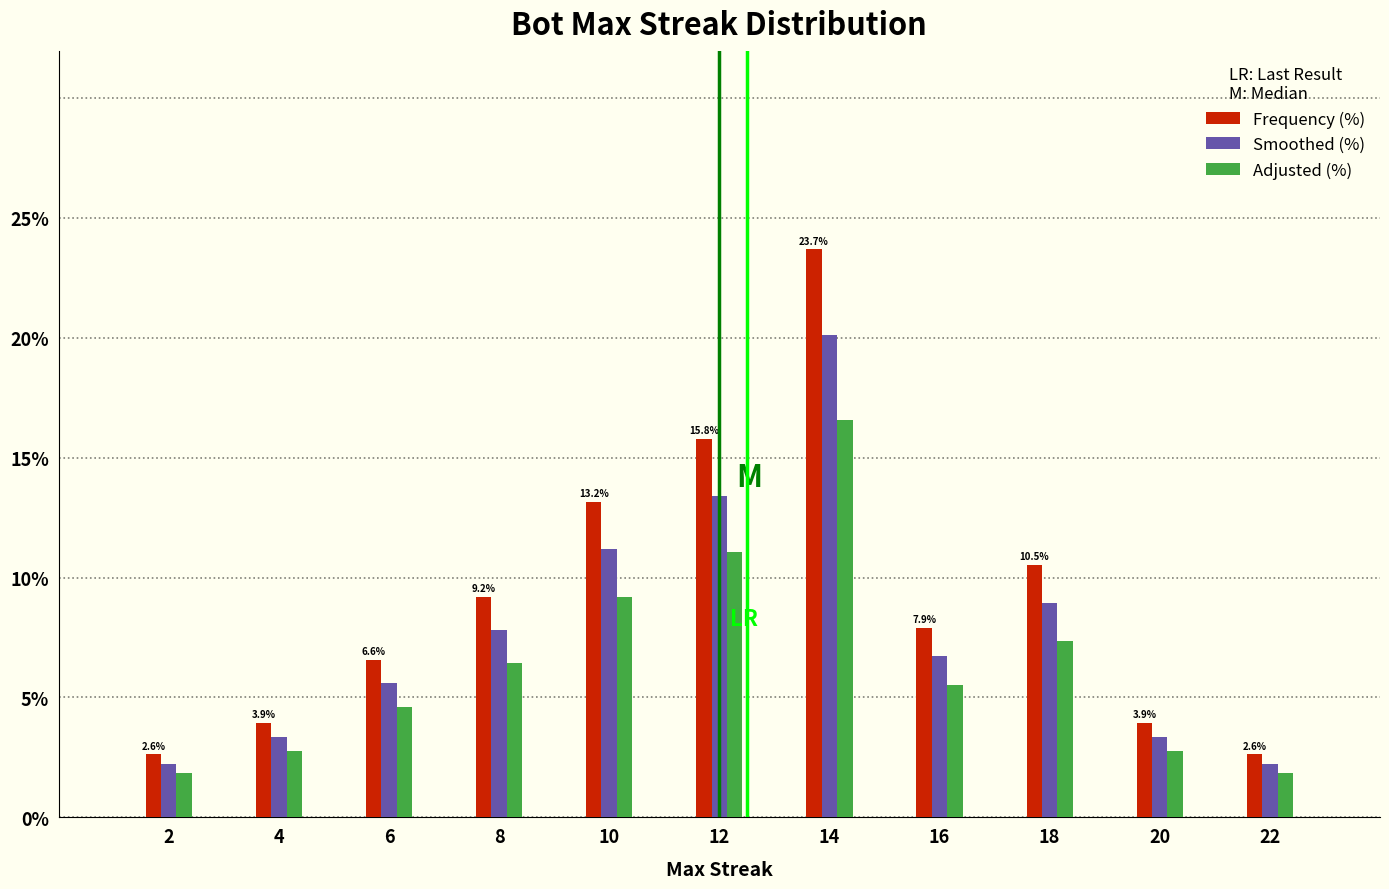

In the Adjusted (%) series, which range on the x-axis has the tallest bar?

13 to 15